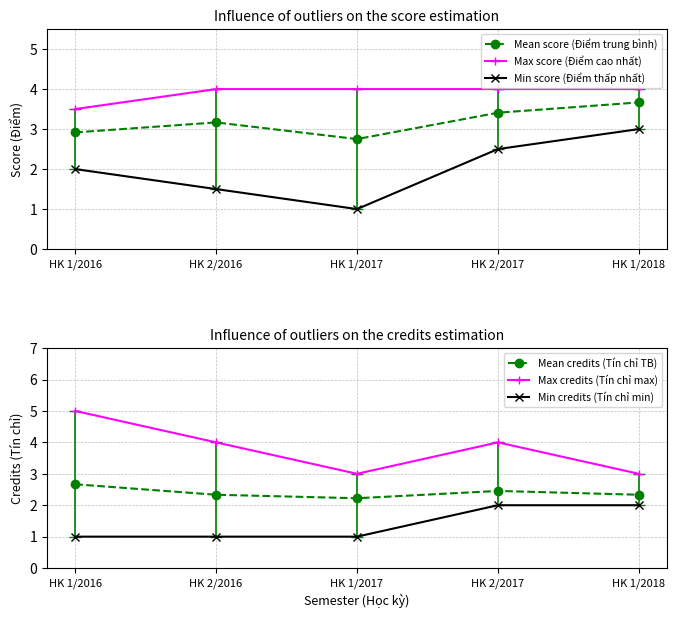

The Mean credits (Tín chỉ TB) series shows 2.3 at HK 1/2018. True or false?

True